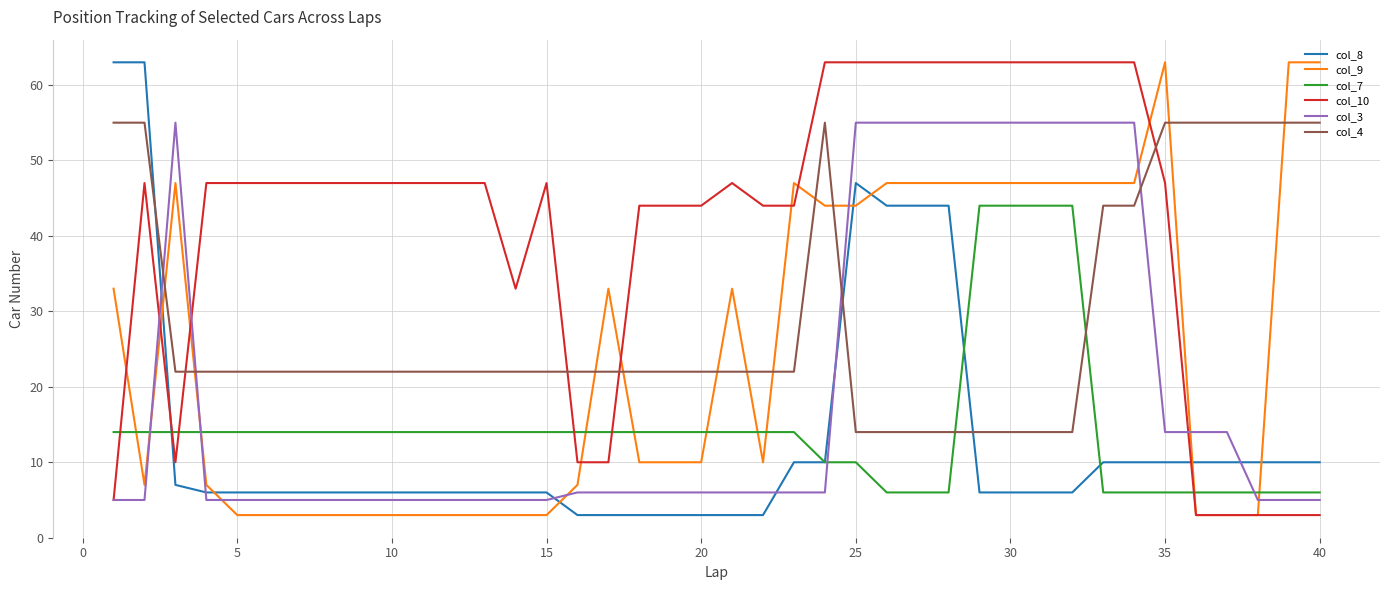

True or false: col_3 and col_9 cross at least once.

True